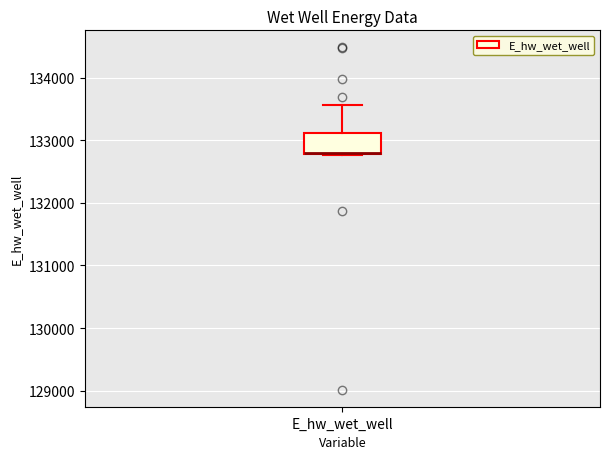

Read this box plot against the y-axis: the position of the median line, the range covered by the box, and the ends of both whiskers. The values are not printed on the chart, so give them approximately, as read against the axis.

median 132800, box 132800 to 133100, whiskers 132800 to 133600